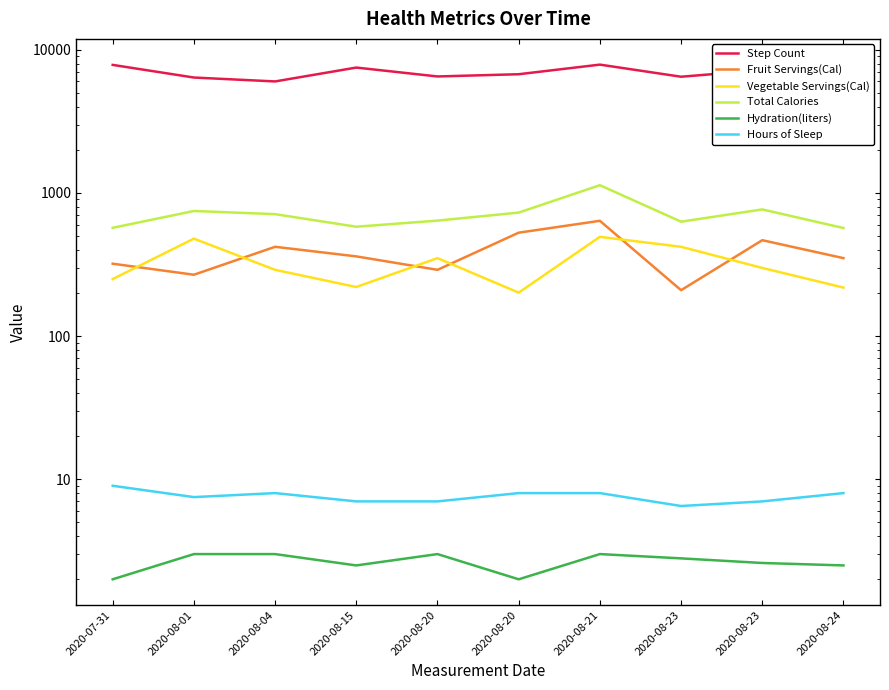

List the labels in order of Vegetable Servings(Cal) value, smallest first.

2020-08-20, 2020-08-24, 2020-08-15, 2020-07-31, 2020-08-04, 2020-08-23, 2020-08-20, 2020-08-23, 2020-08-01, 2020-08-21